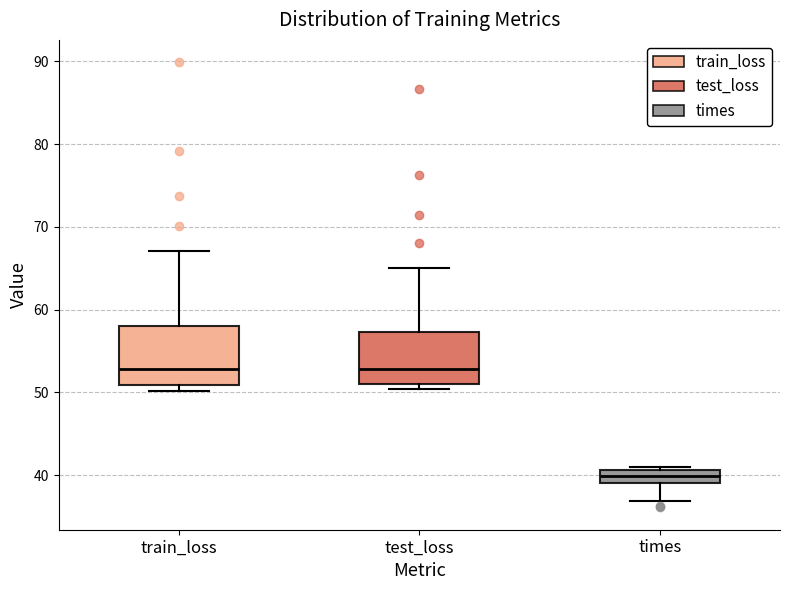

Where is the lower edge of the box for times on the y-axis? The values are not printed on the chart, so give them approximately, as read against the axis.

39